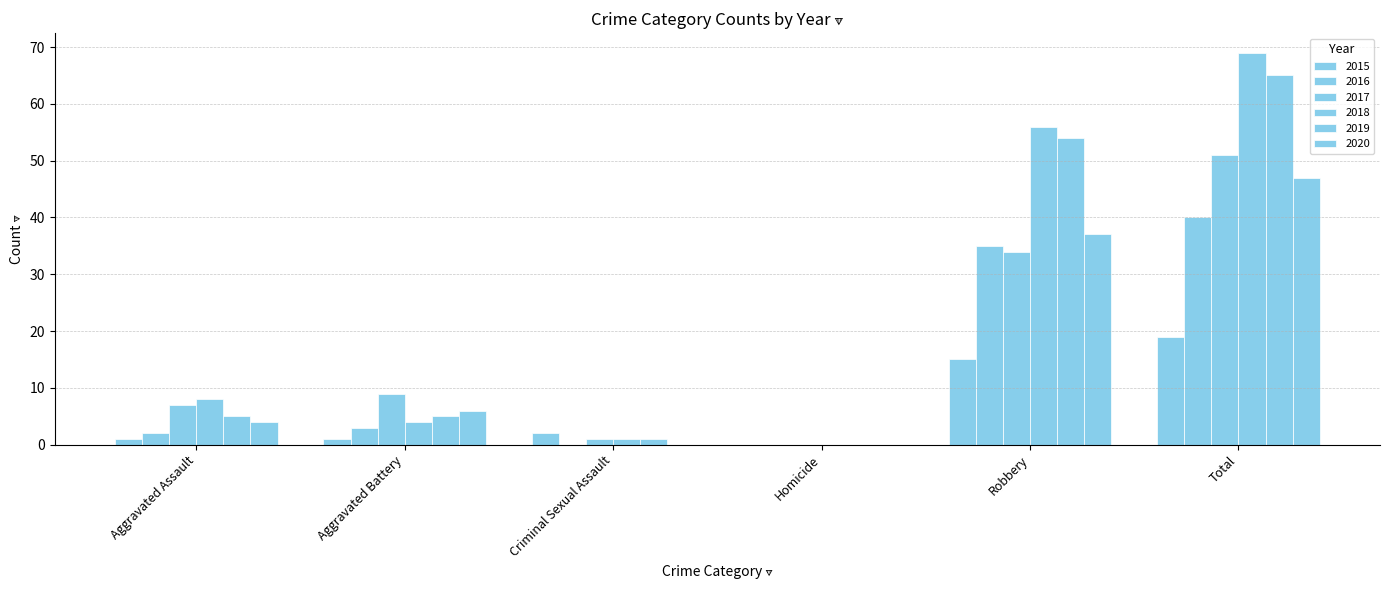

How many values in 2018 are above zero?

5